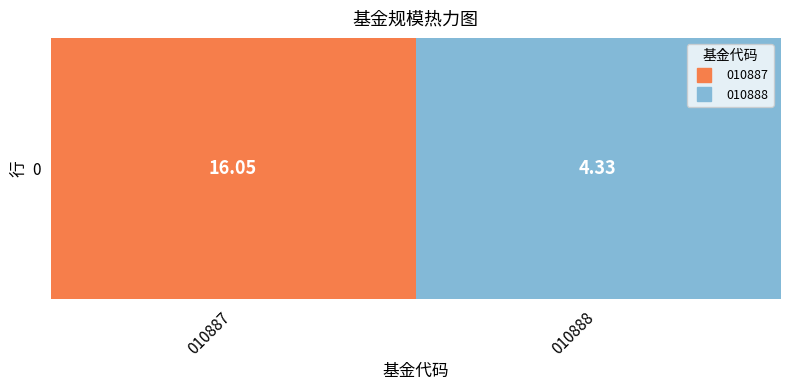

Count the number of values greater than 16.

1